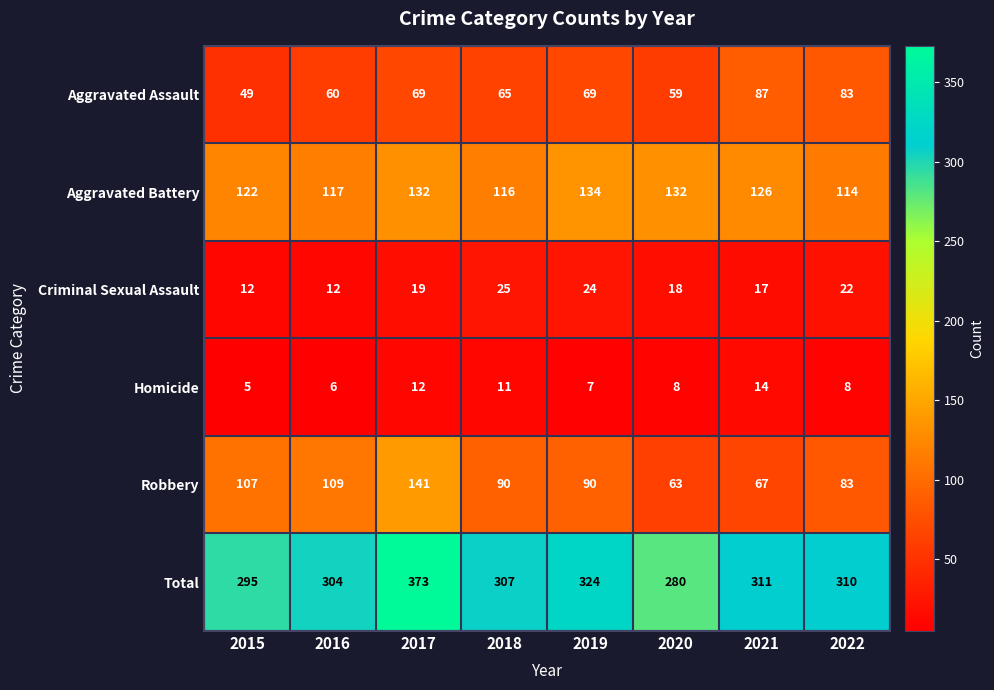

List the series in order of their peak value, highest first.

Total, Robbery, Aggravated Battery, Aggravated Assault, Criminal Sexual Assault, Homicide